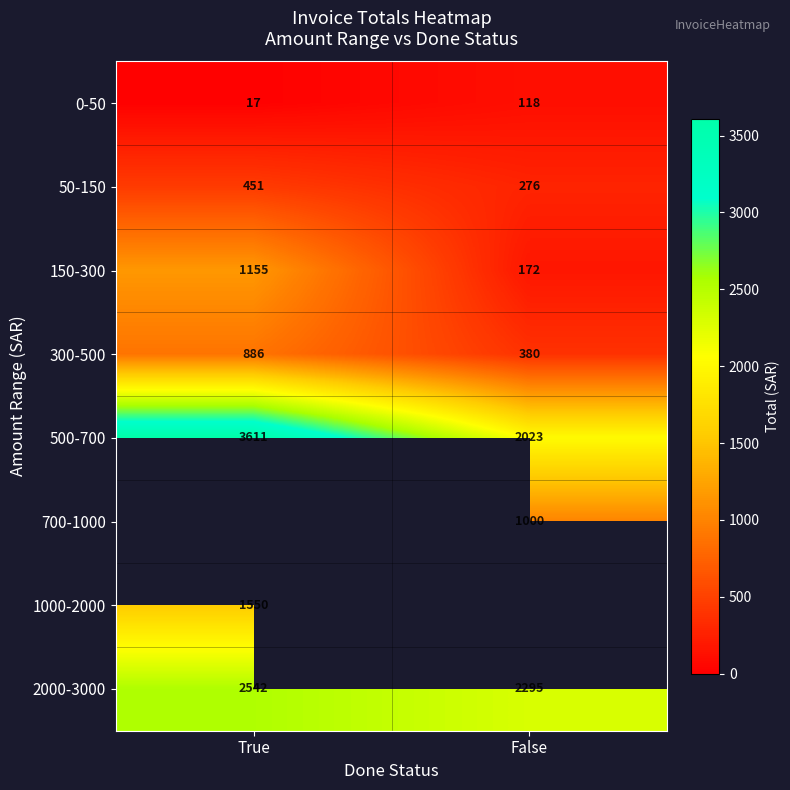

Rank the categories by 300-500 value from lowest to highest.

False, True